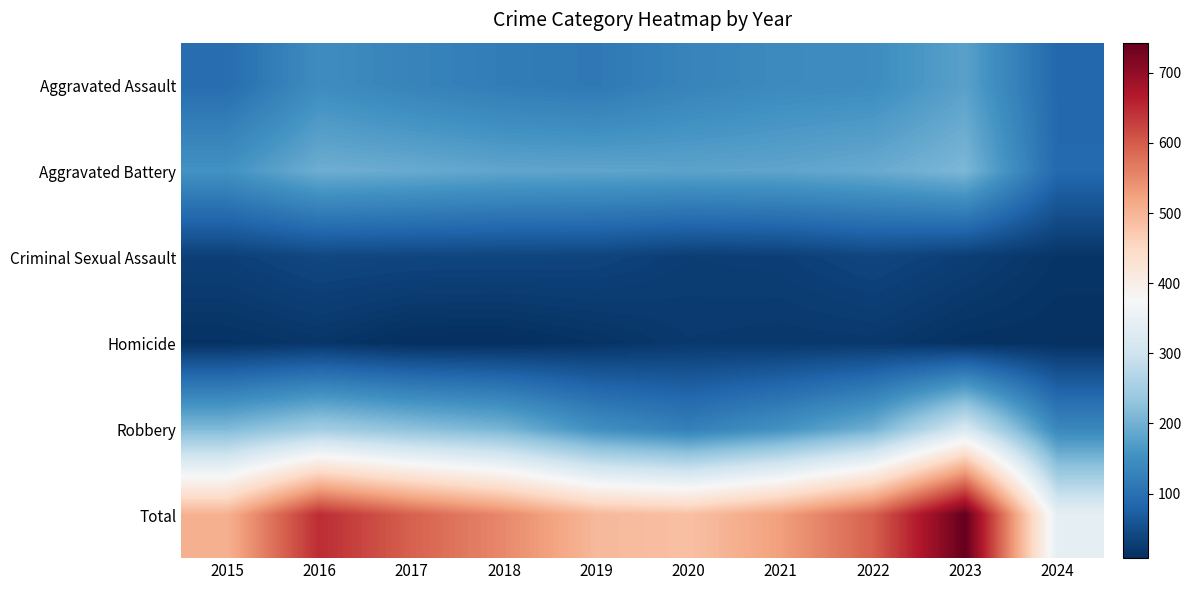

Which has a higher value, 2022 or 2016?

2022